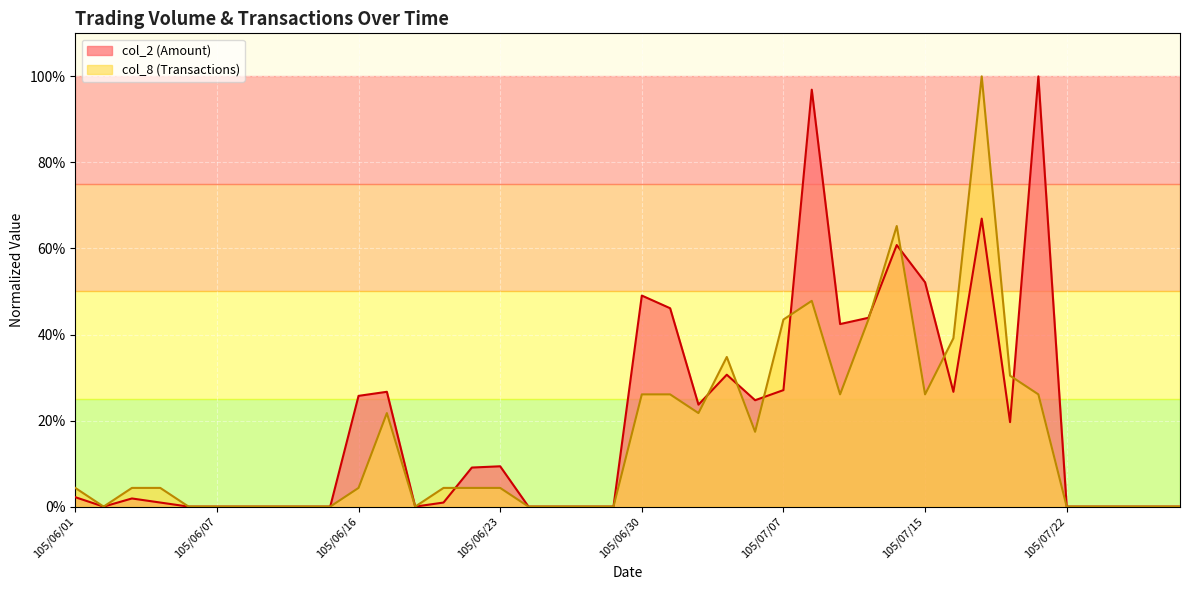

What is the spread (max minus min) of values at 105/07/15?

0.3